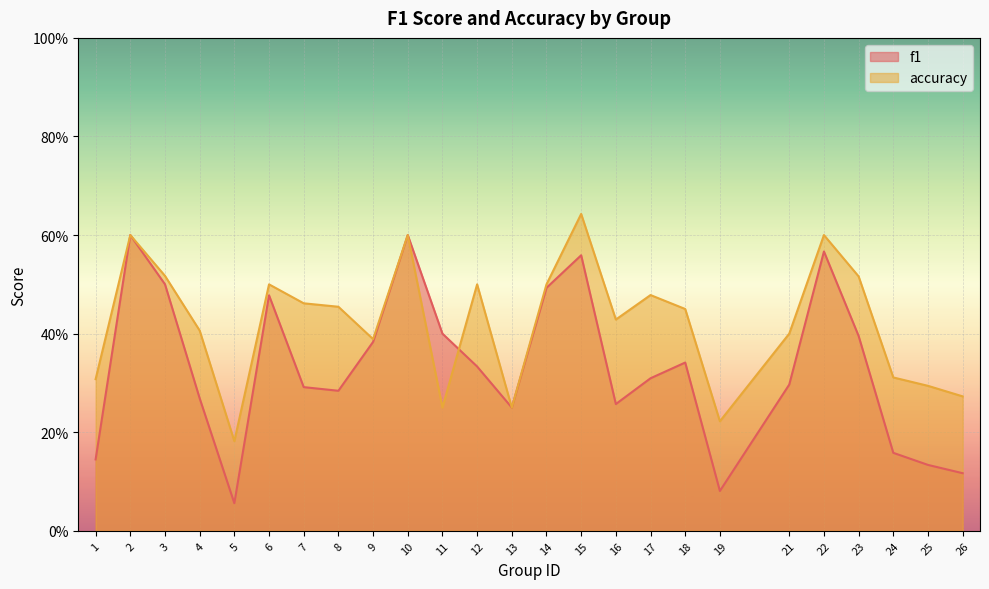

Count the f1 values in the range 0 to 1.

25